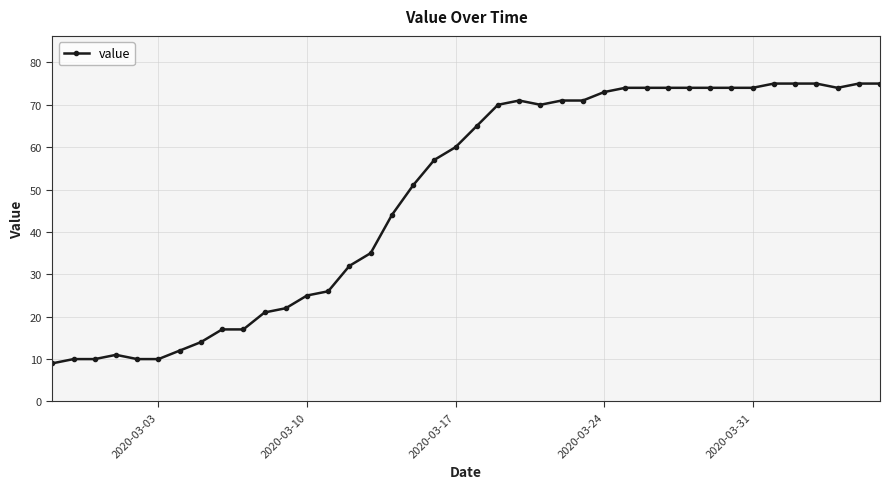

What is the minimum value shown in the chart?

9